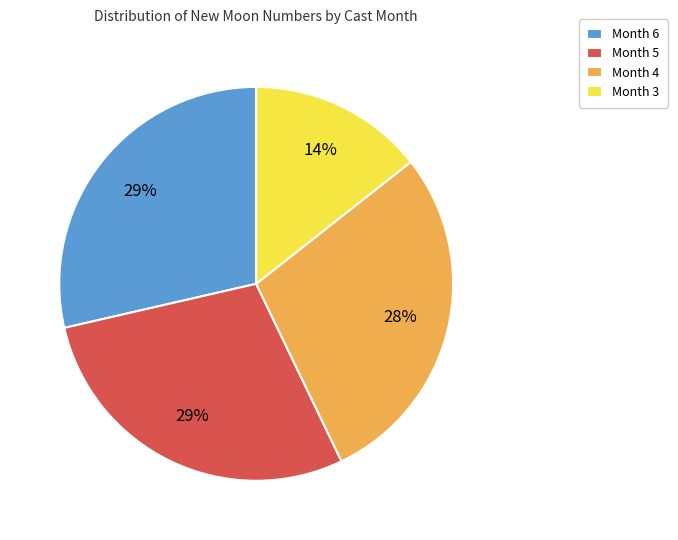

Is there a majority slice in this chart?

No